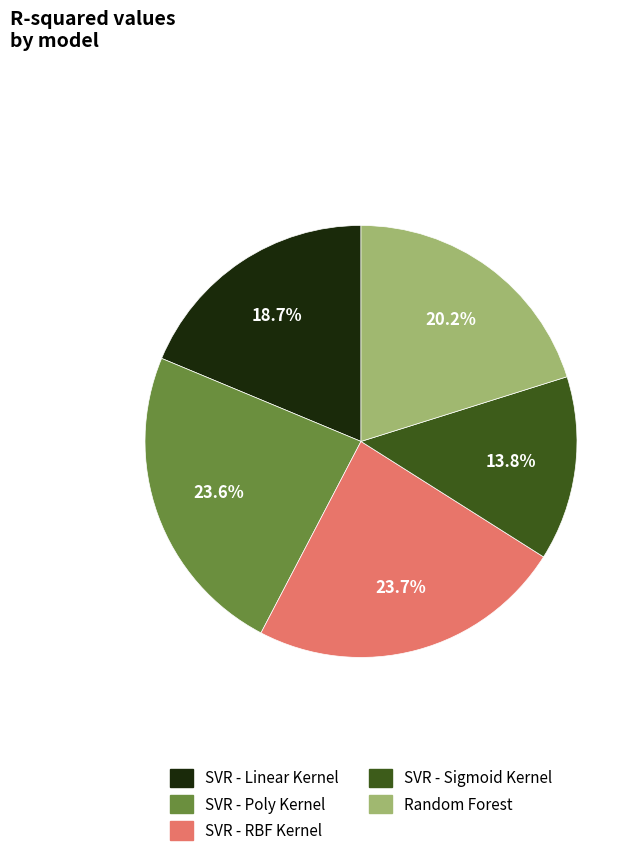

How much of the chart is everything except SVR - RBF Kernel?

76.3%